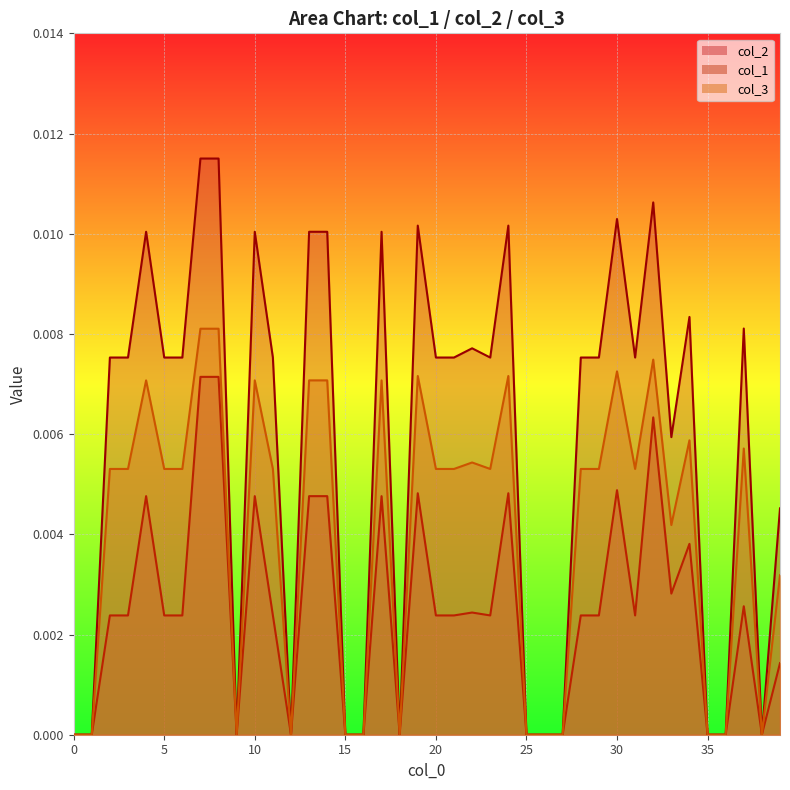

True or false: col_1 and col_2 intersect in this chart.

False